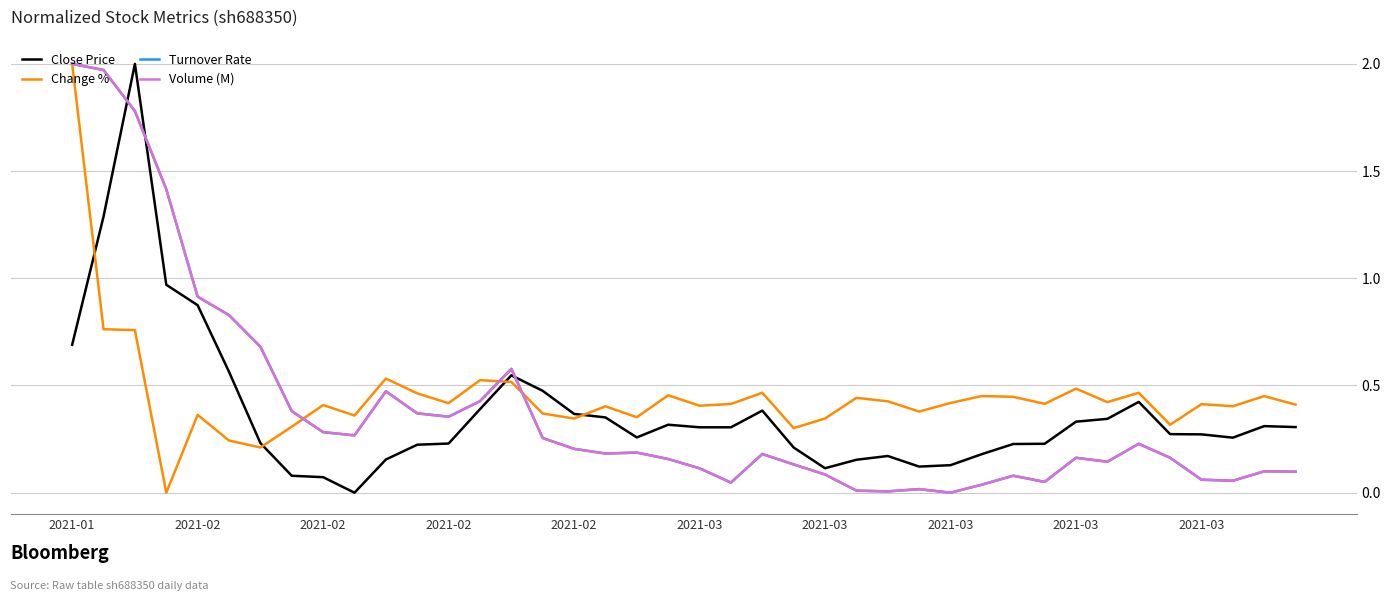

After their last crossing, which series has the higher values: Close Price or Volume (M)?

Close Price